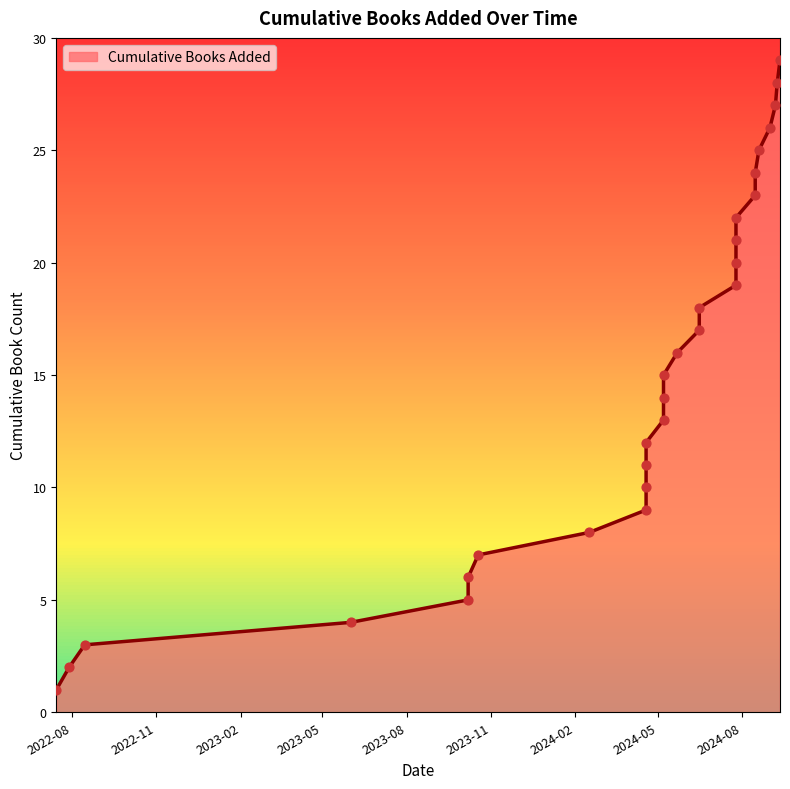

What is the ratio of the value at 2024-07-25 to the value at 2024-08-15?

0.8